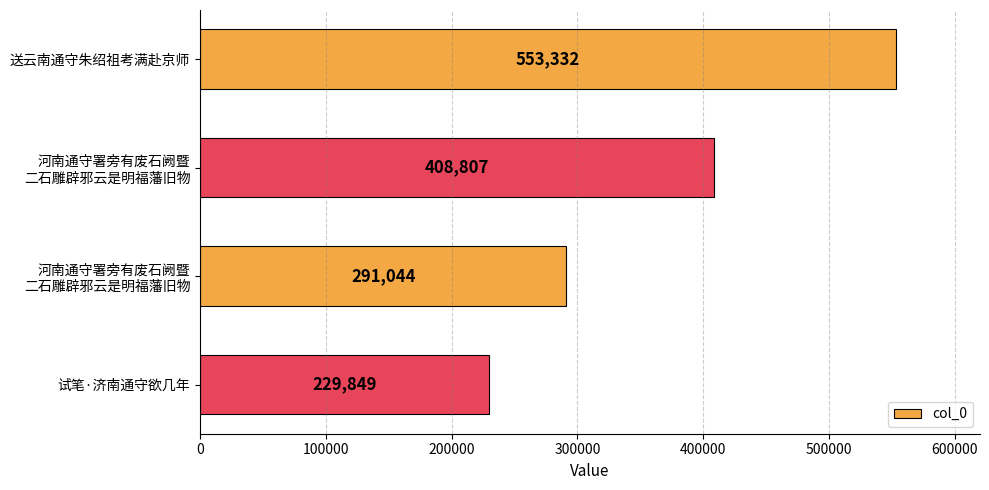

What is the maximum value shown in the chart?

553332